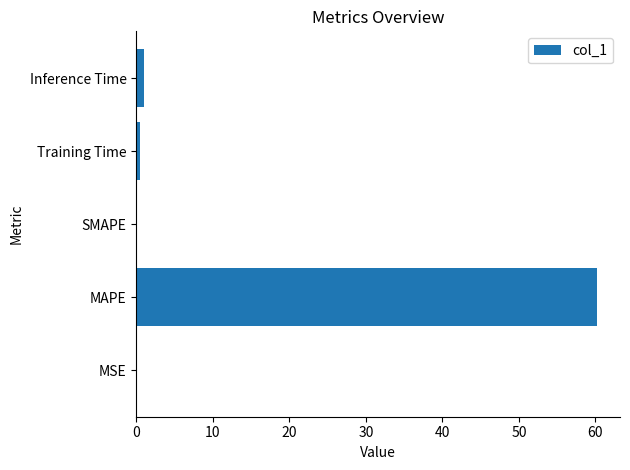

How many data points does each series have?

5